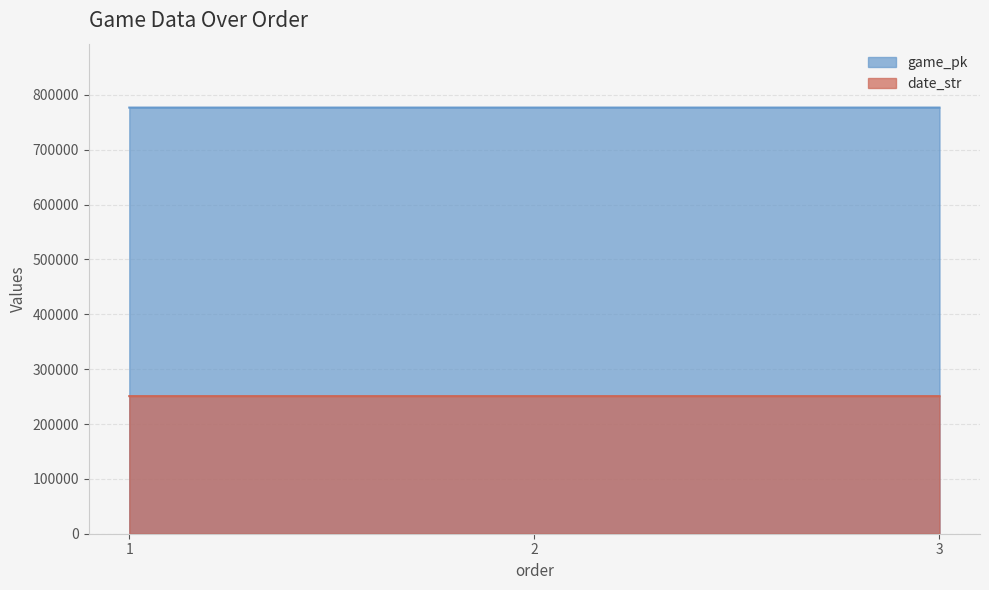

What is the difference between the game_pk values at 1 and 3?

22